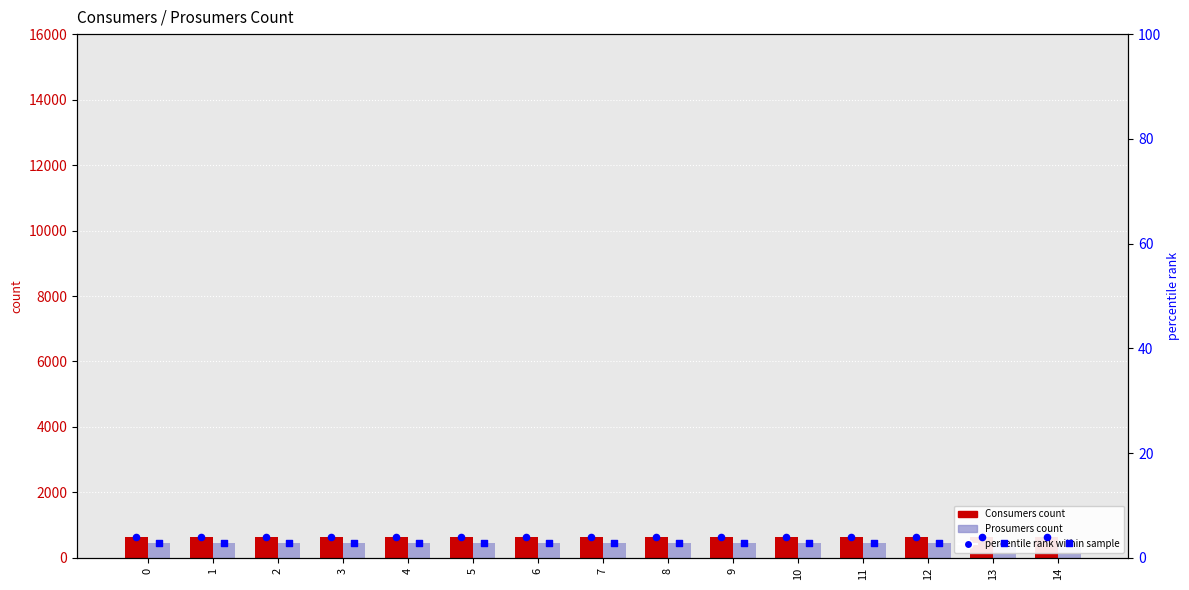

Which series reaches the maximum Y coordinate?

Consumers